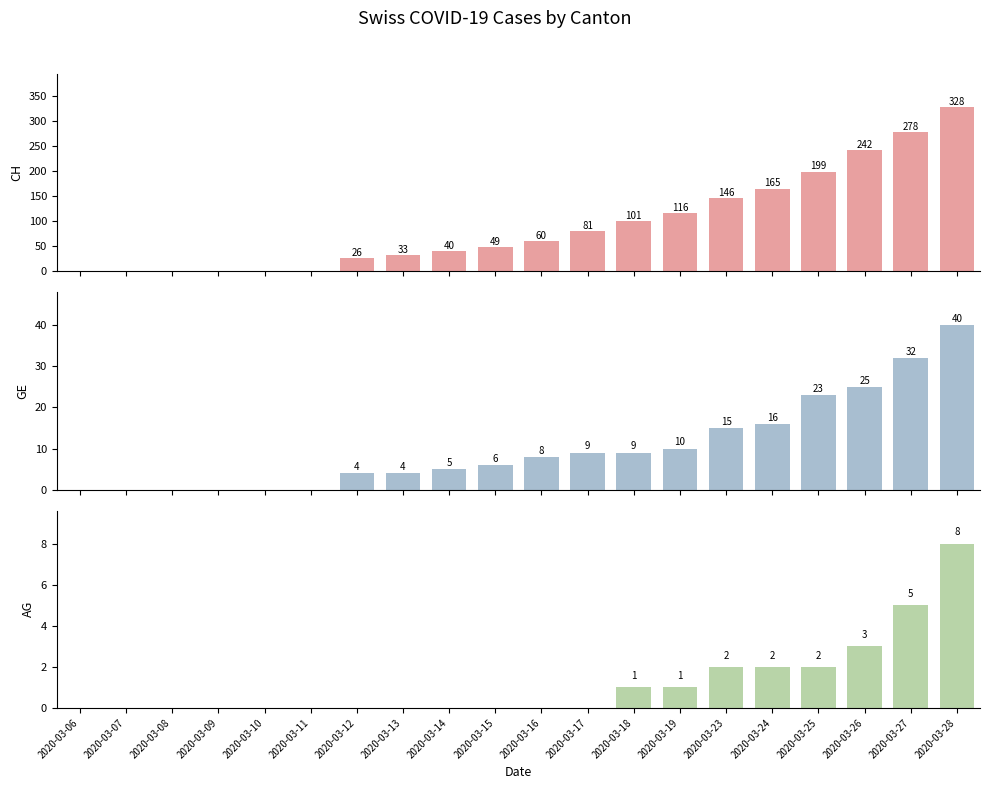

How many values in the GE series exceed 8?

9